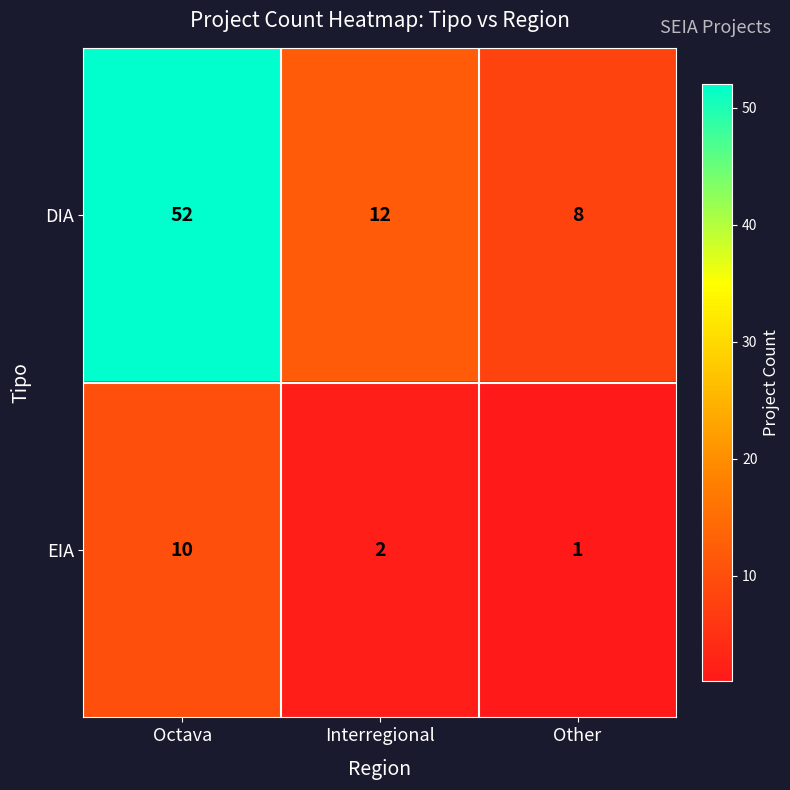

Reading left to right, what are all the values shown in this chart?

DIA: 52	12	8
EIA: 10	2	1